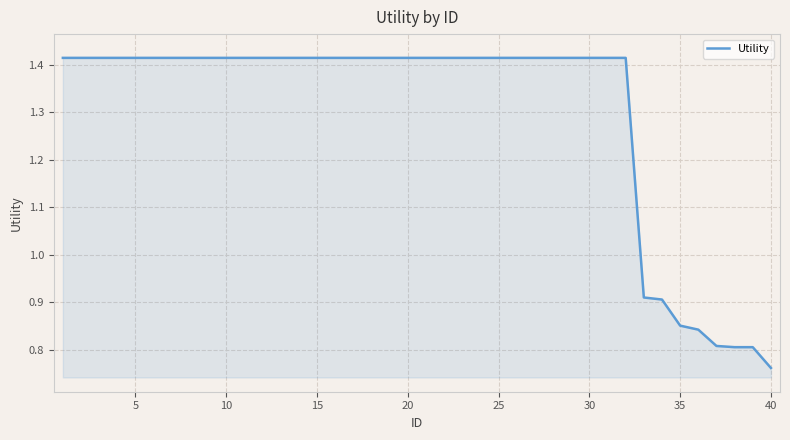

Does the chart display data point markers on the line(s)?

No